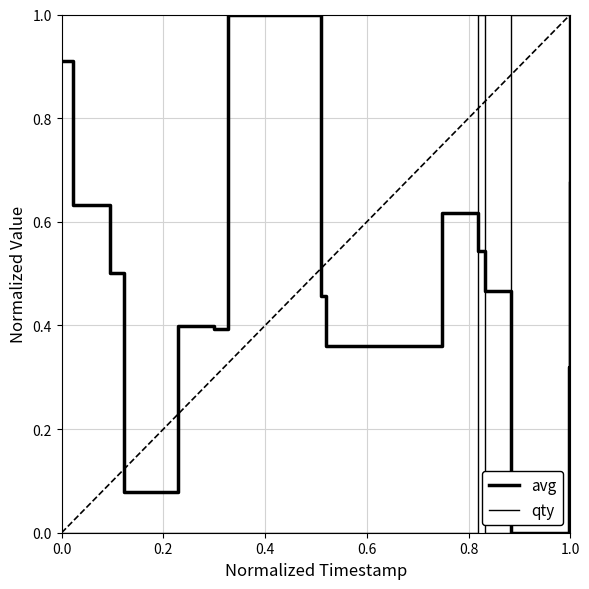

How many lines are shown in the chart?

2